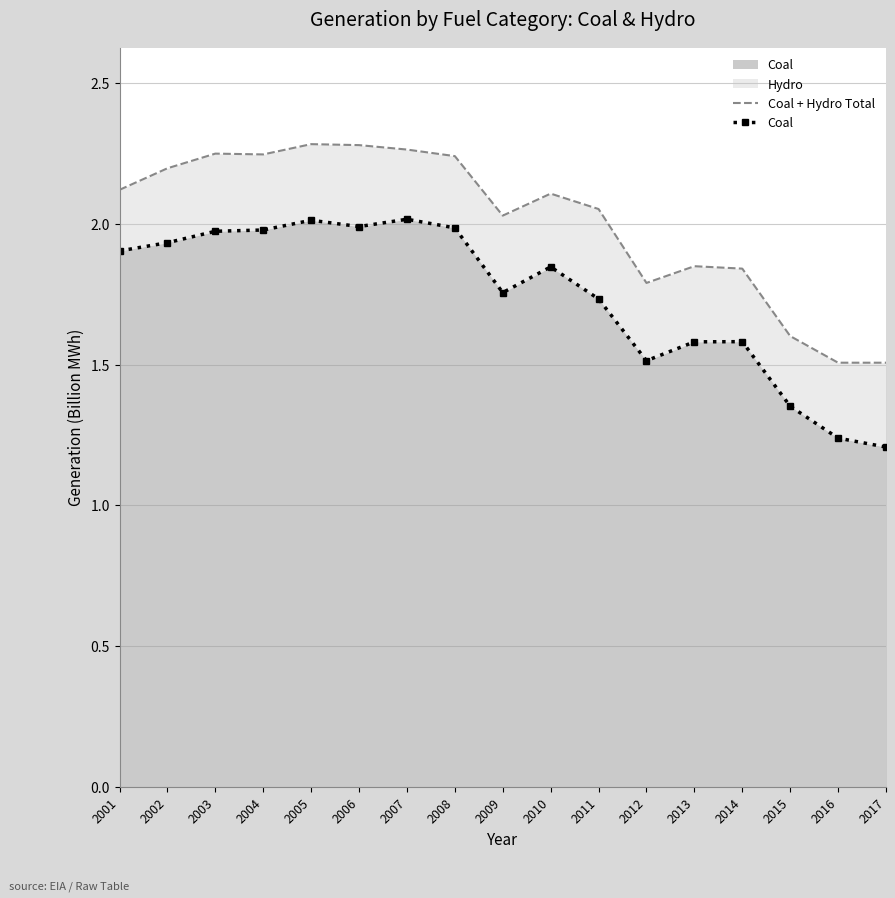

At which category does Coal reach its first local valley?

2006